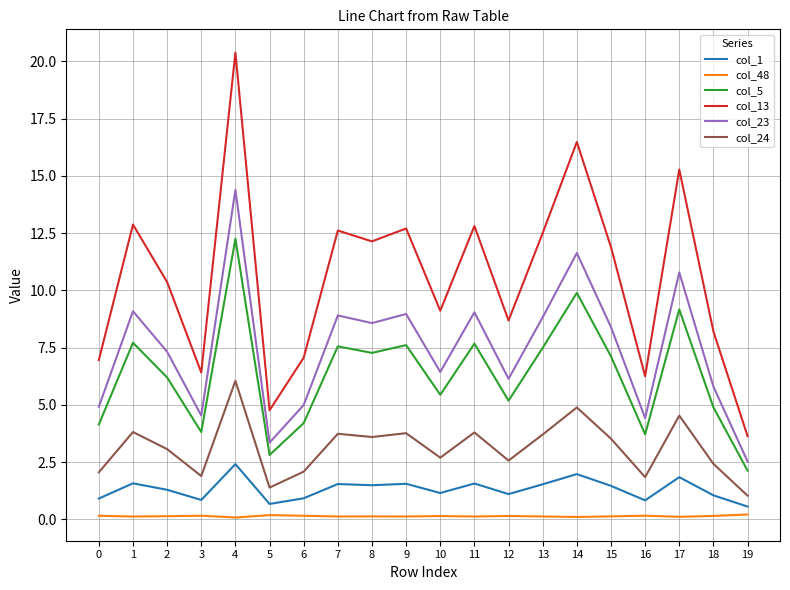

At which category is the sum across all series the highest?

4